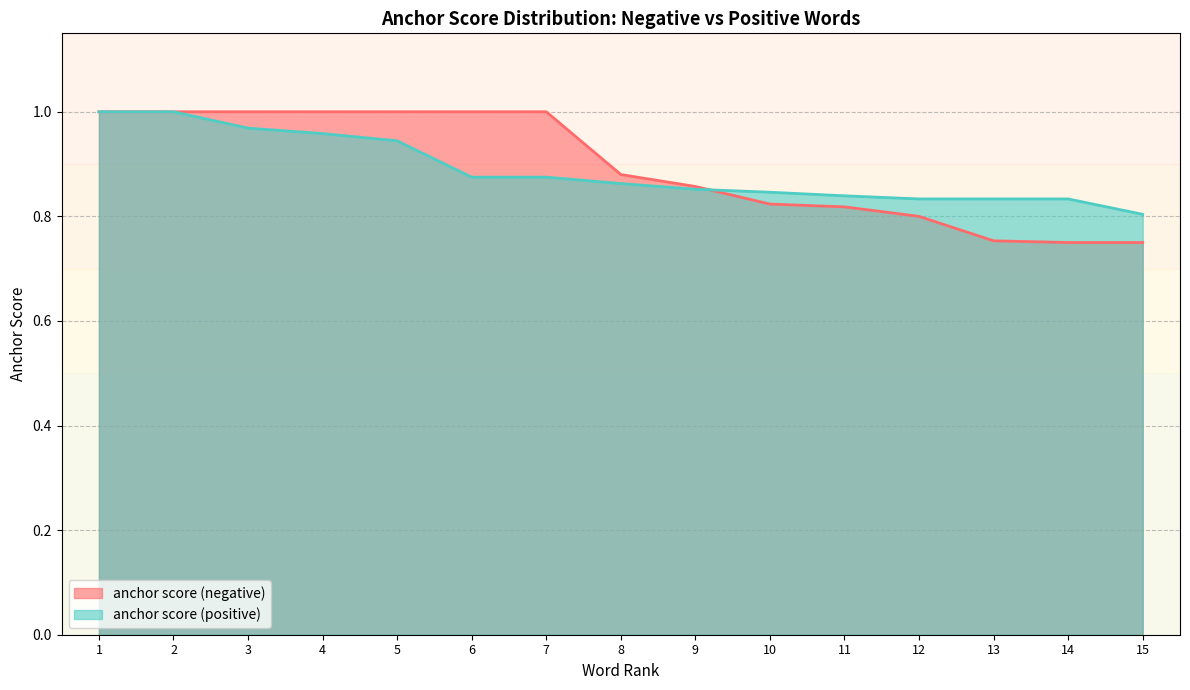

True or false: anchor score (negative) has more than 0 points higher than both neighbors.

False